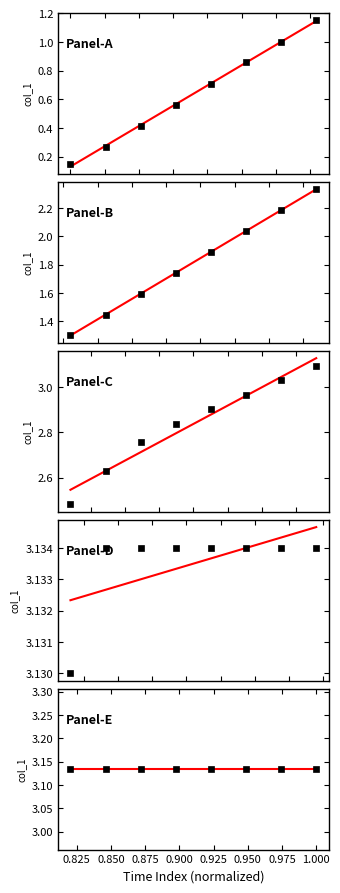

True or false: fit and Panel-A cross at least once.

False